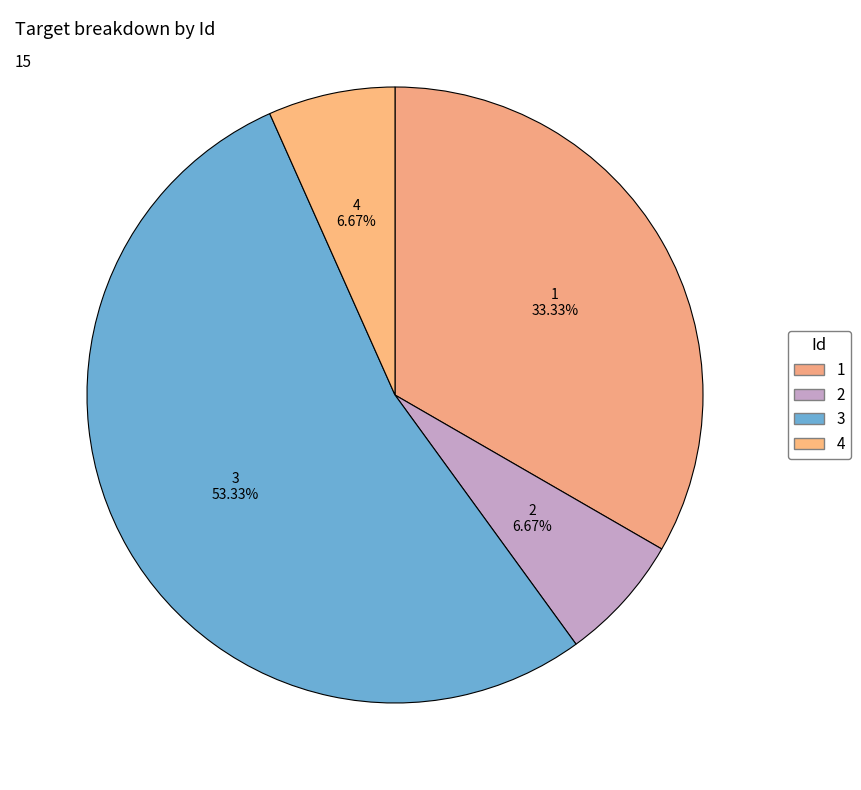

Count the number of slices in the pie.

4